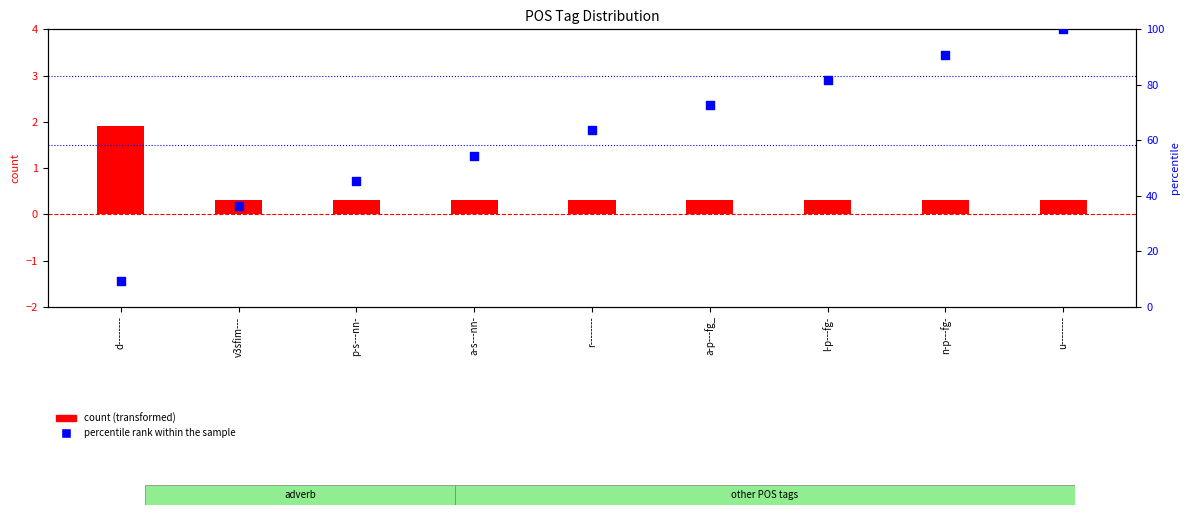

What are all the series names shown in the legend?

count (transformed), percentile rank within the sample